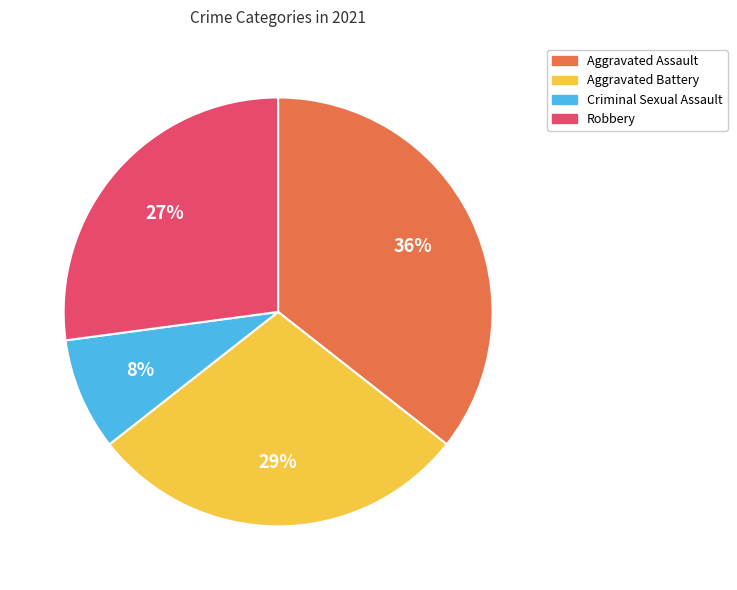

Combined, do Criminal Sexual Assault and Aggravated Battery account for over 50%?

No